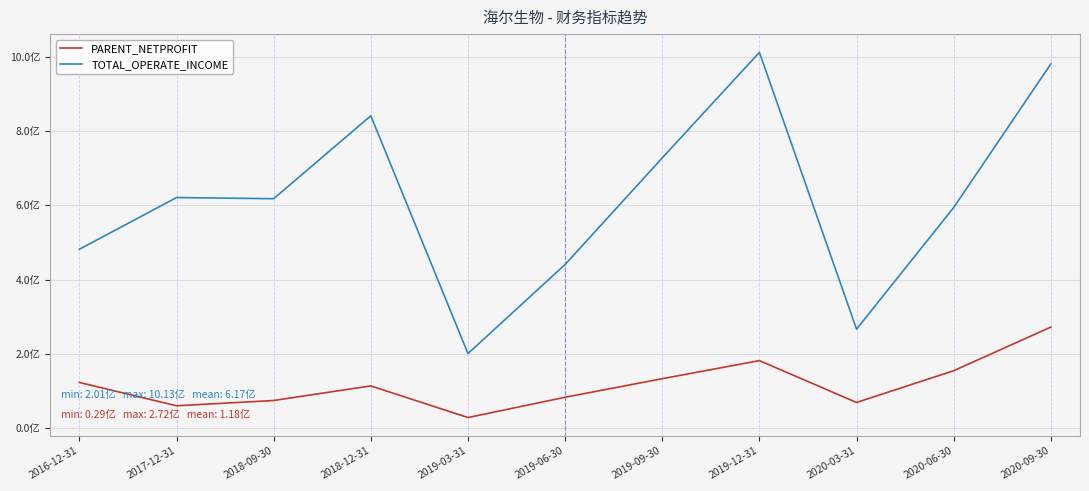

At 2020-03-31, list the series in order from largest to smallest.

TOTAL_OPERATE_INCOME, PARENT_NETPROFIT